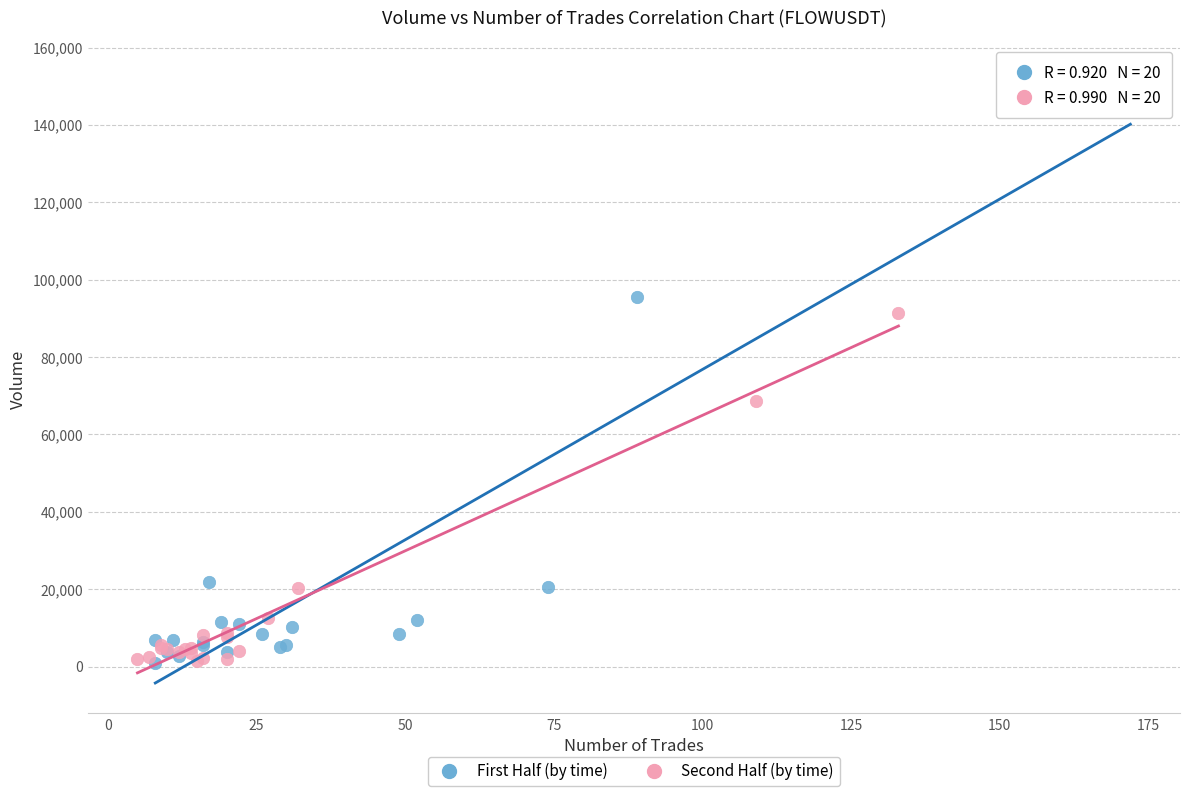

Which series reaches the maximum Y coordinate?

First Half (by time)